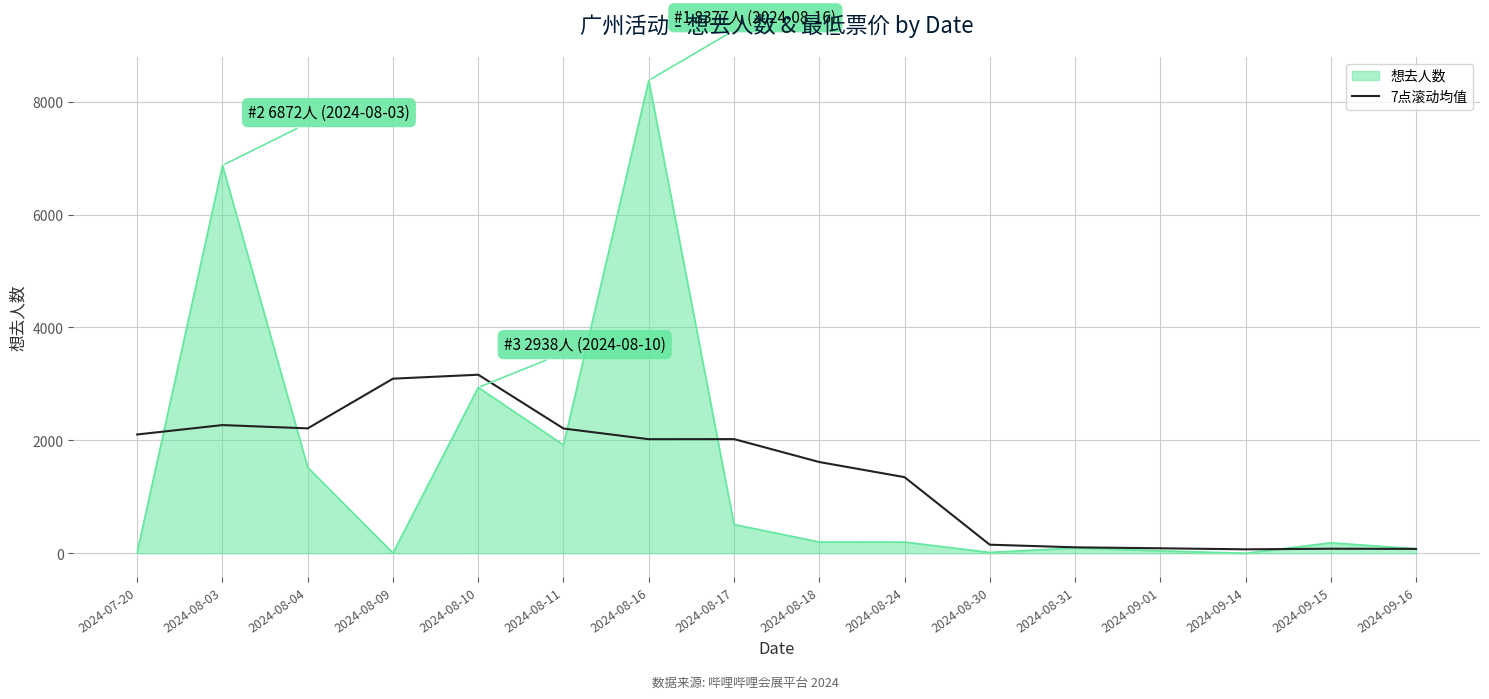

Where is 想去人数 nearest to the value 4189?

2024-08-10